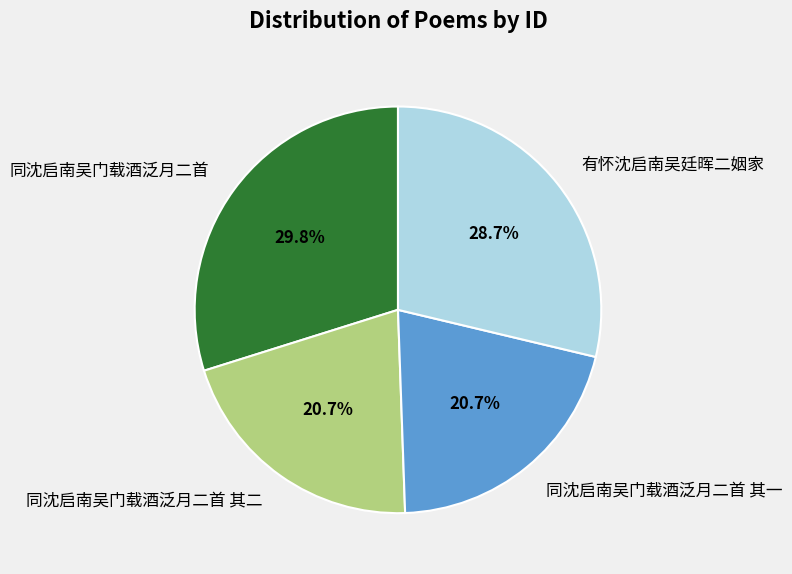

To the nearest percent, what is the combined percentage of 有怀沈启南吴廷晖二姻家 and 同沈启南吴门载酒泛月二首?

59%